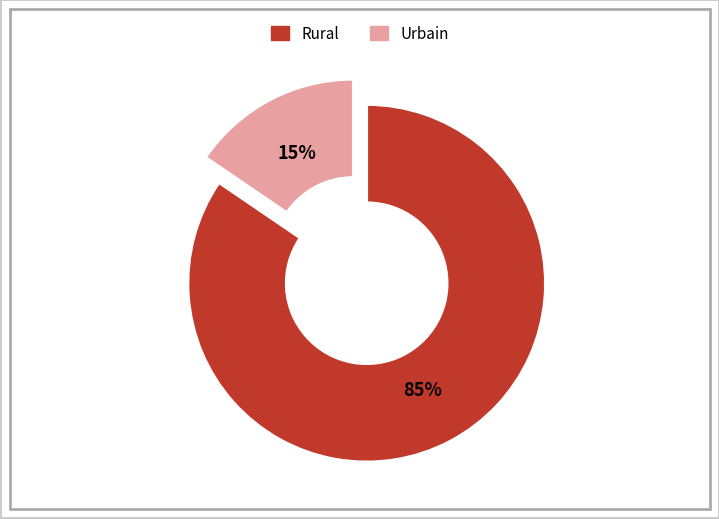

Is there any slice that represents more than half of the pie?

Yes